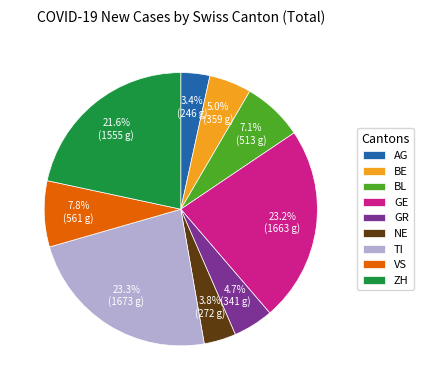

What percentage is NOT represented by BL?

92.9%